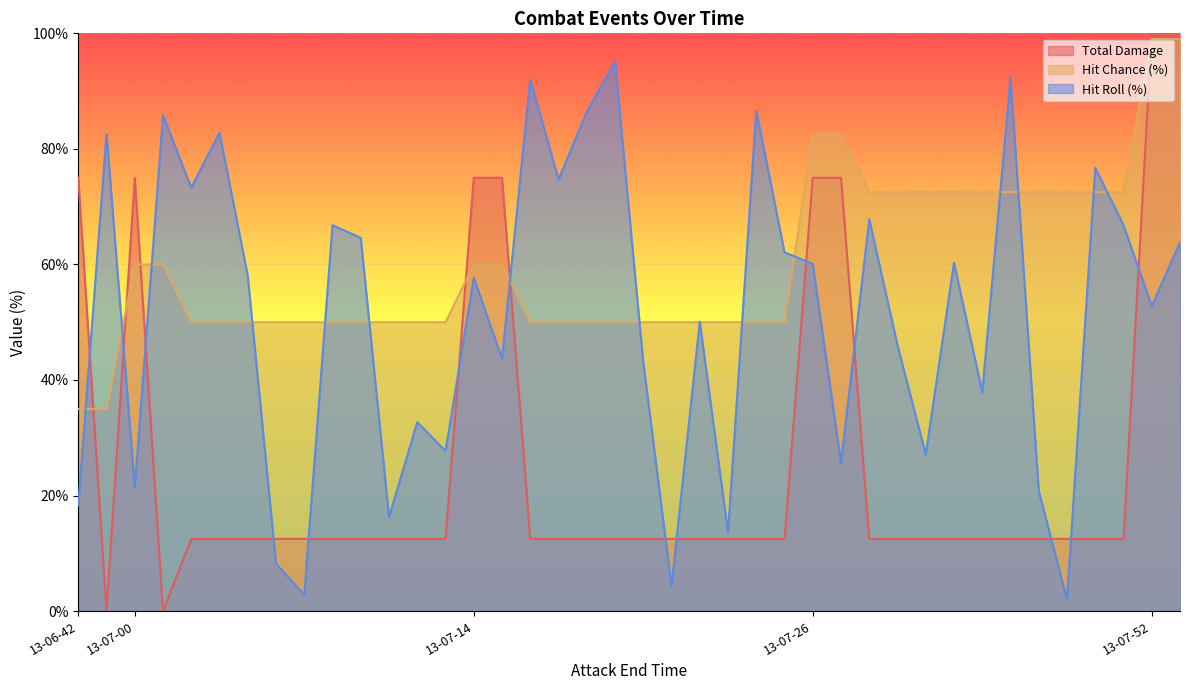

Rank the series by their average value, from lowest to highest.

Total Damage, Hit Roll (%), Hit Chance (%)